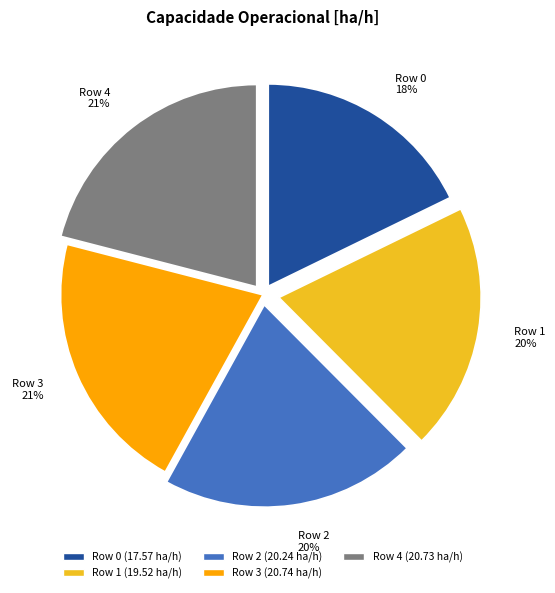

The Row 1 slice represents 20% of the pie. True or false?

True